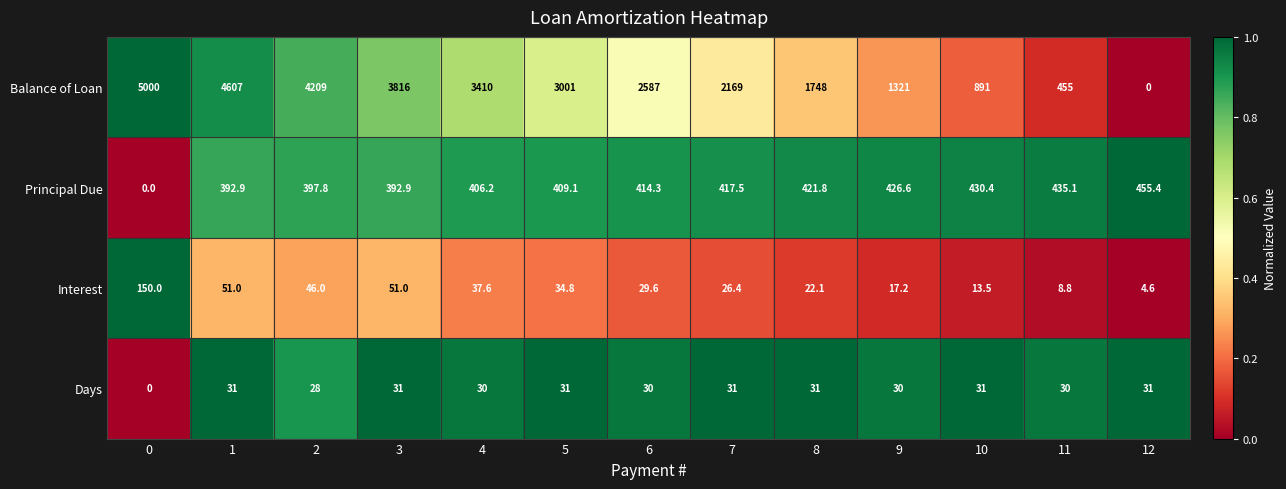

What is the spread (max minus min) of values at 11?

446.2